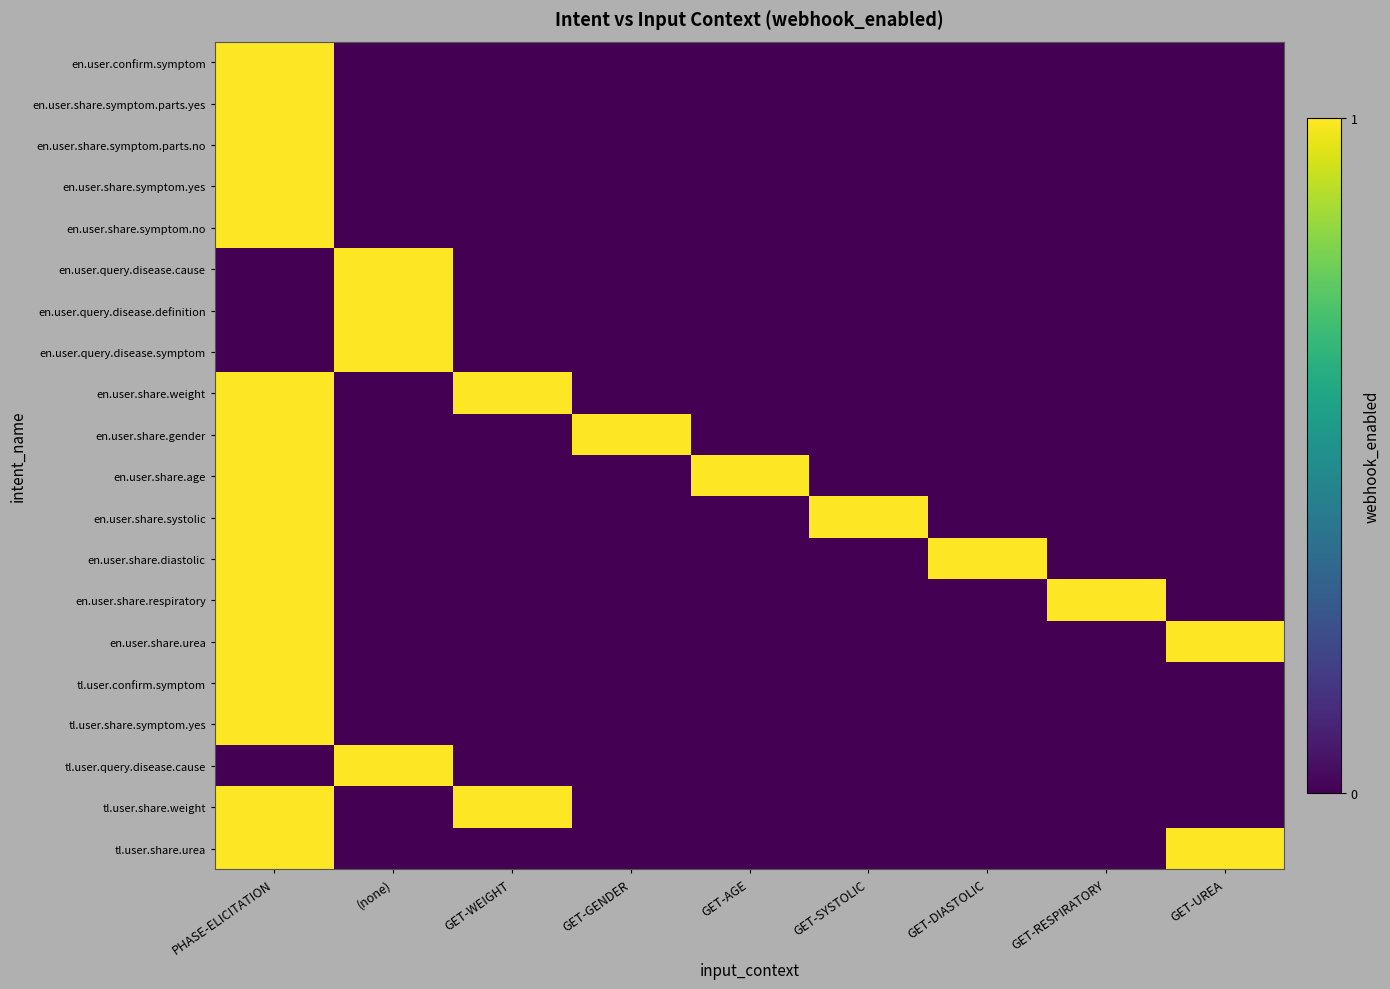

At which category is the sum across all series the highest?

PHASE-ELICITATION